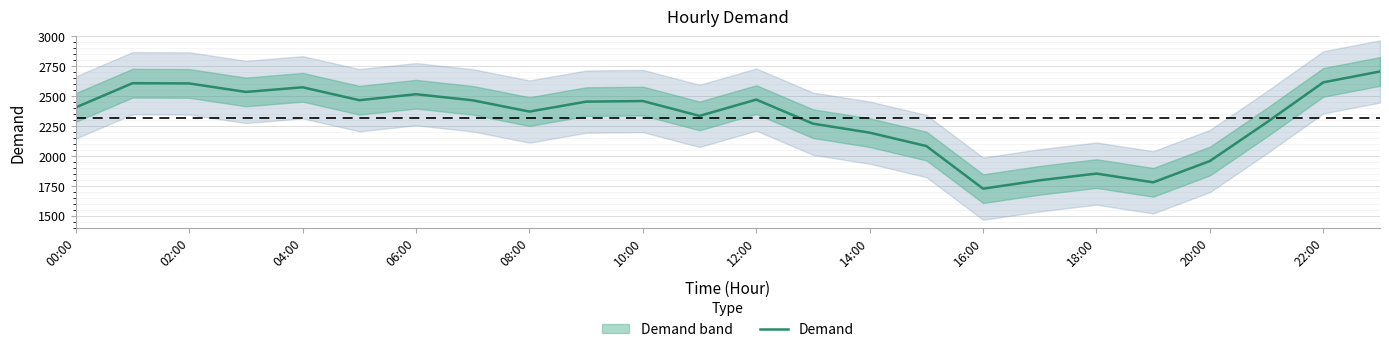

True or false: there are more than 1 points higher than both neighbors.

True